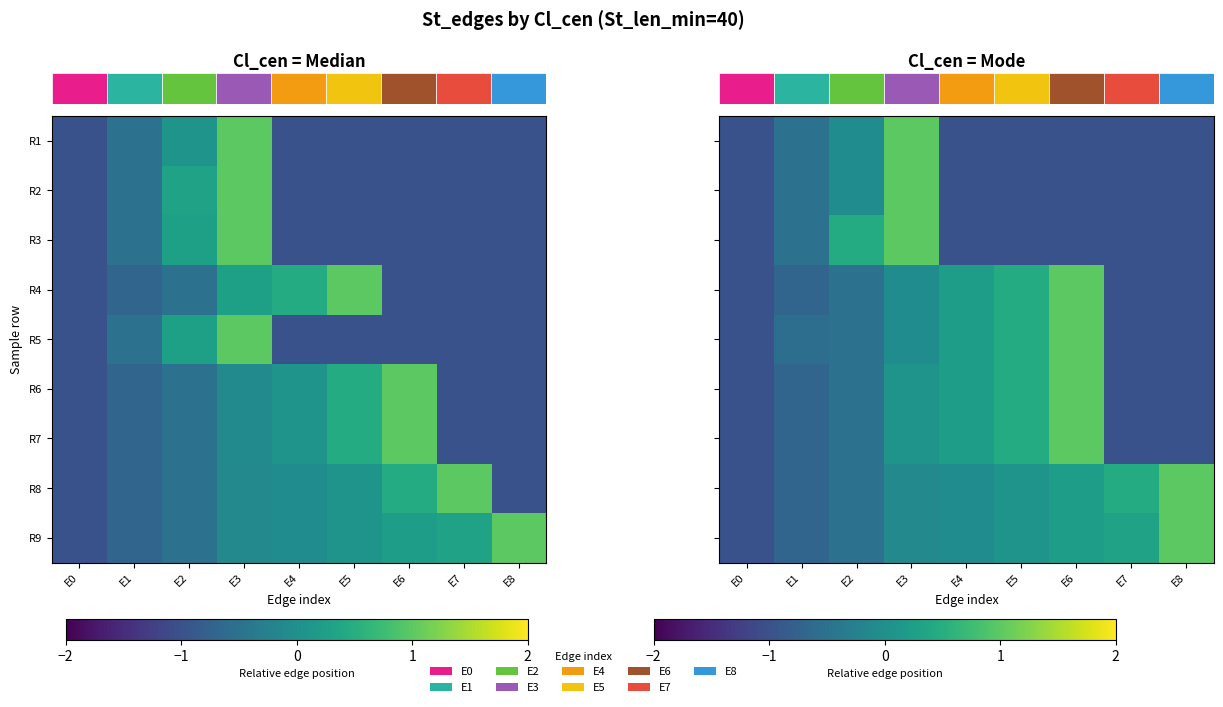

What is the difference between the maximum and minimum values in the R6 series?

2.0